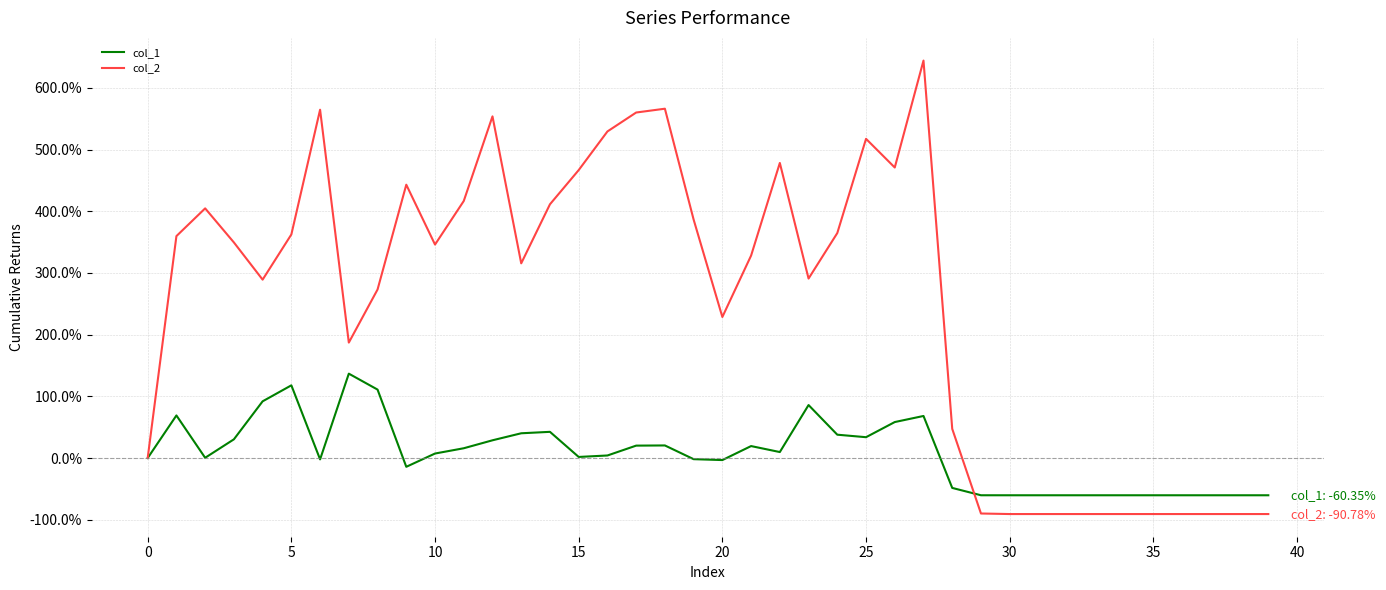

What is the lowest value of the col_1 series?

-60.3